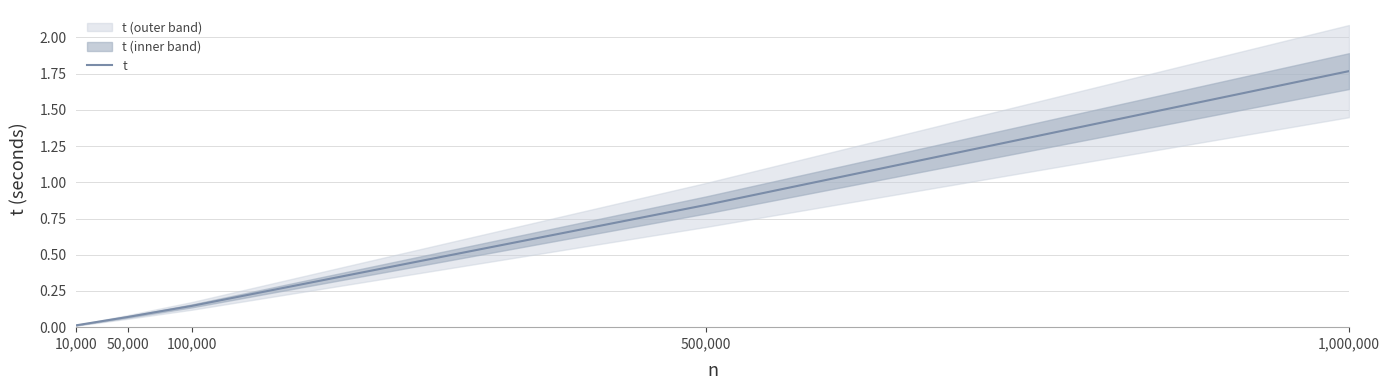

What is the change in value from 10,000 to 100,000?

+0.1